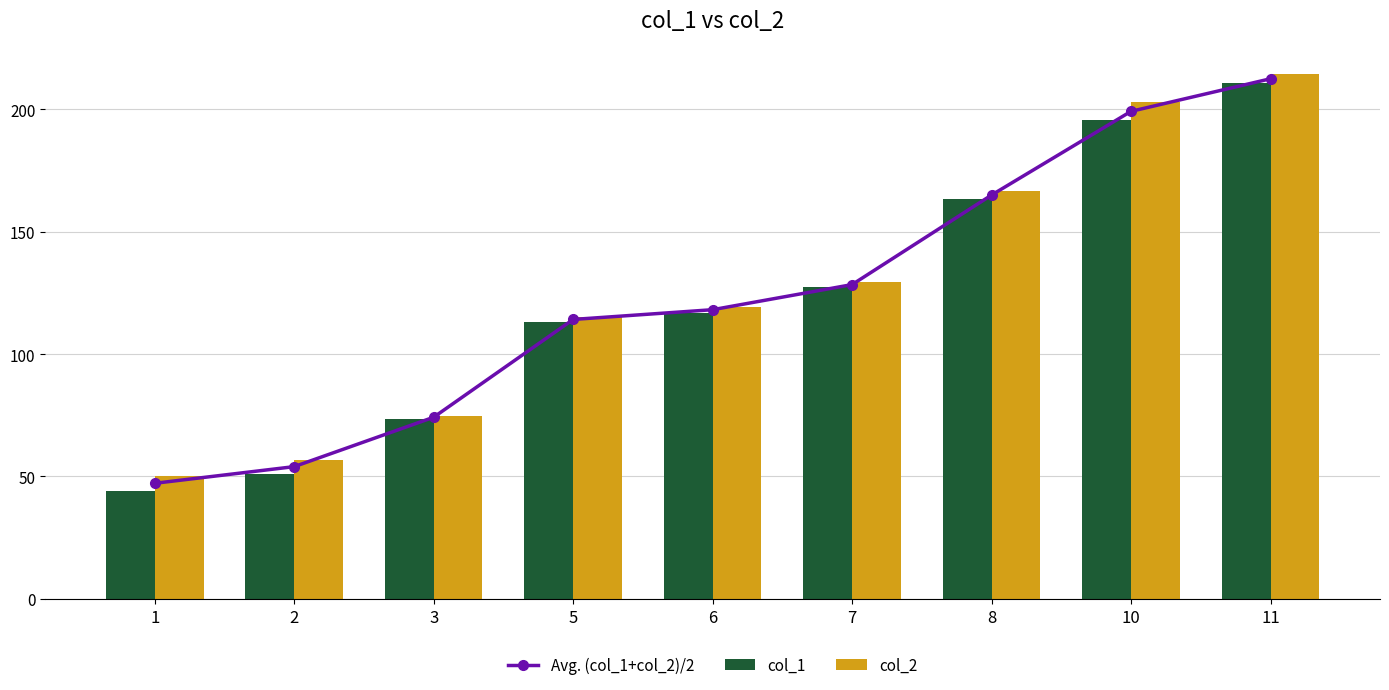

Rank the categories by Avg. (col_1+col_2)/2 value from highest to lowest.

11, 10, 8, 7, 6, 5, 3, 2, 1